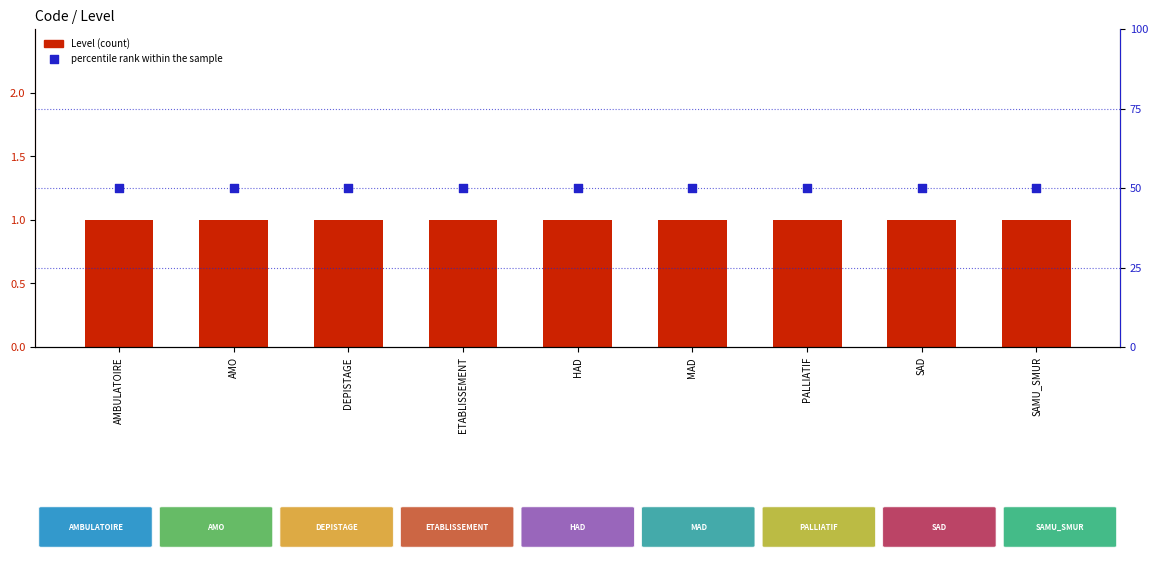

Which series has the largest Y range (max minus min)?

Level